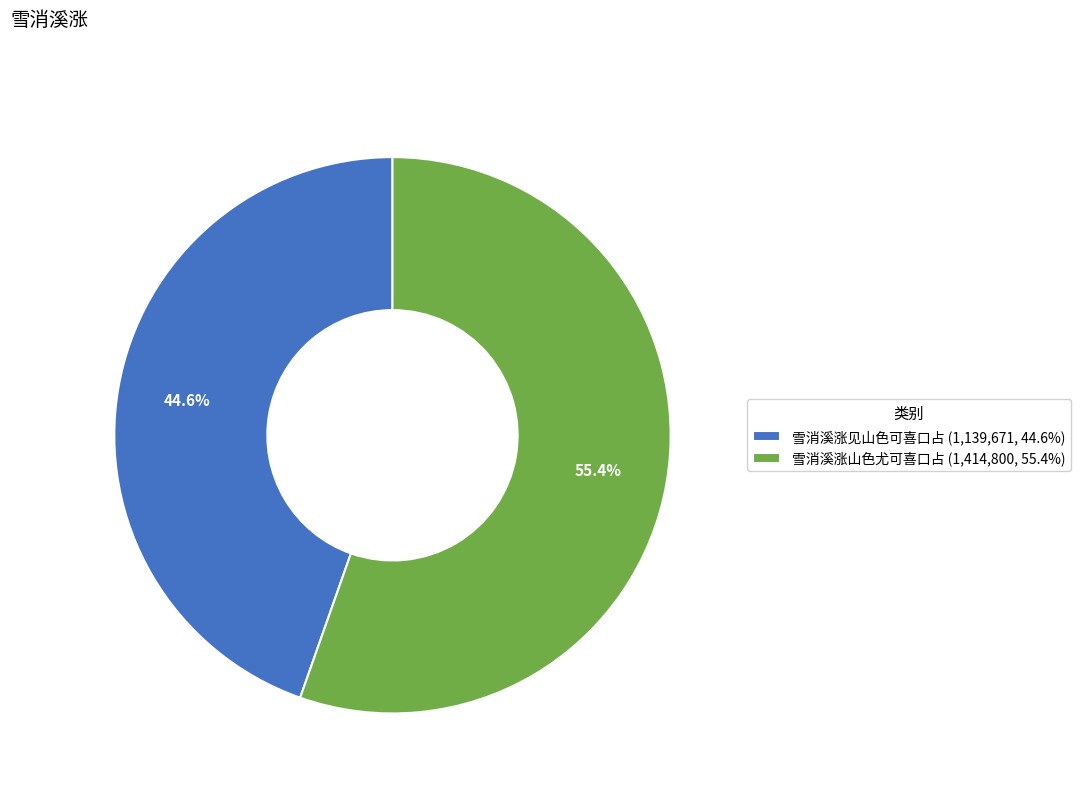

Approximately how many times larger is the value at 雪消溪涨见山色可喜口占 (1,139,671, 44.6%) compared to 雪消溪涨山色尤可喜口占 (1,414,800, 55.4%)?

0.8